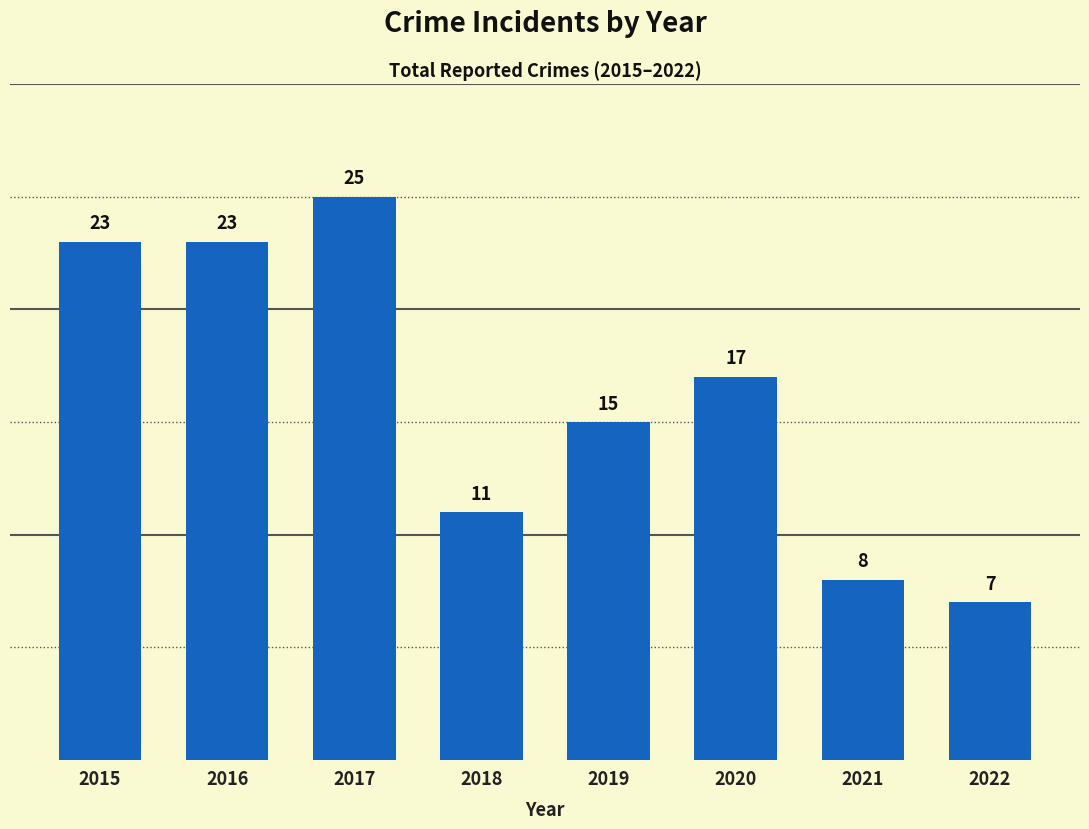

Is it true that the value at 2015 is 23?

True